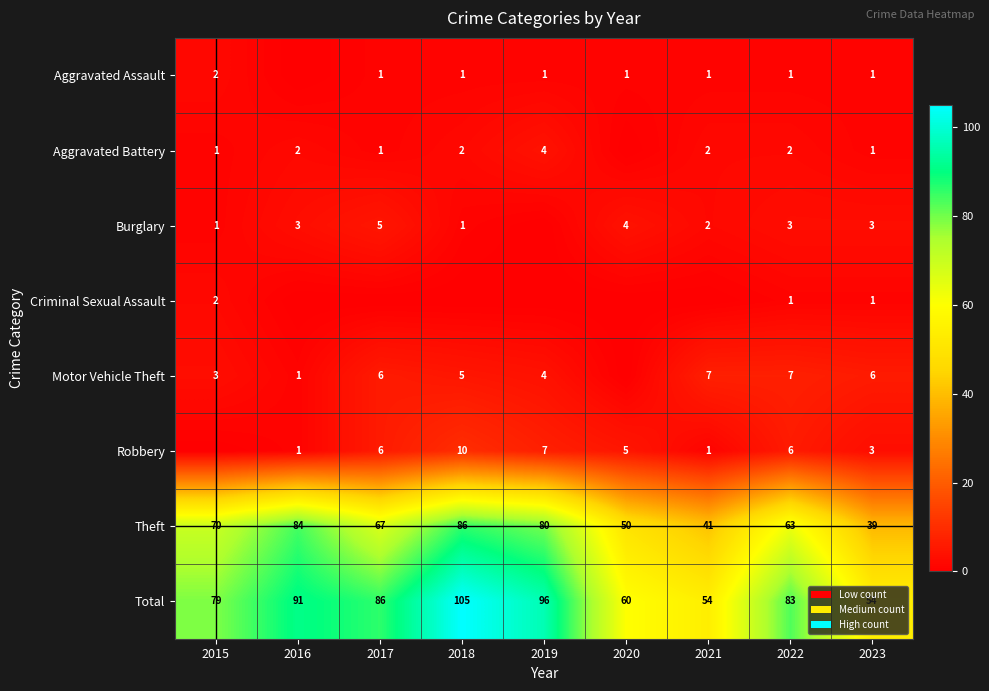

What value does the Total series have at 2021, to the nearest 10?

50